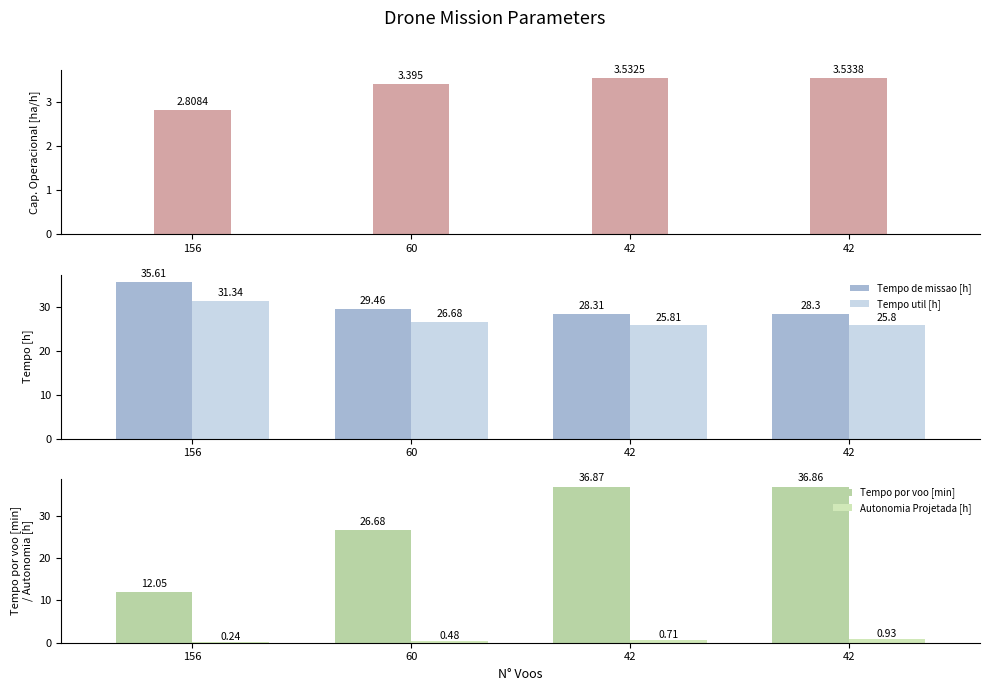

Which series has the widest spread of values?

Tempo por voo [min]